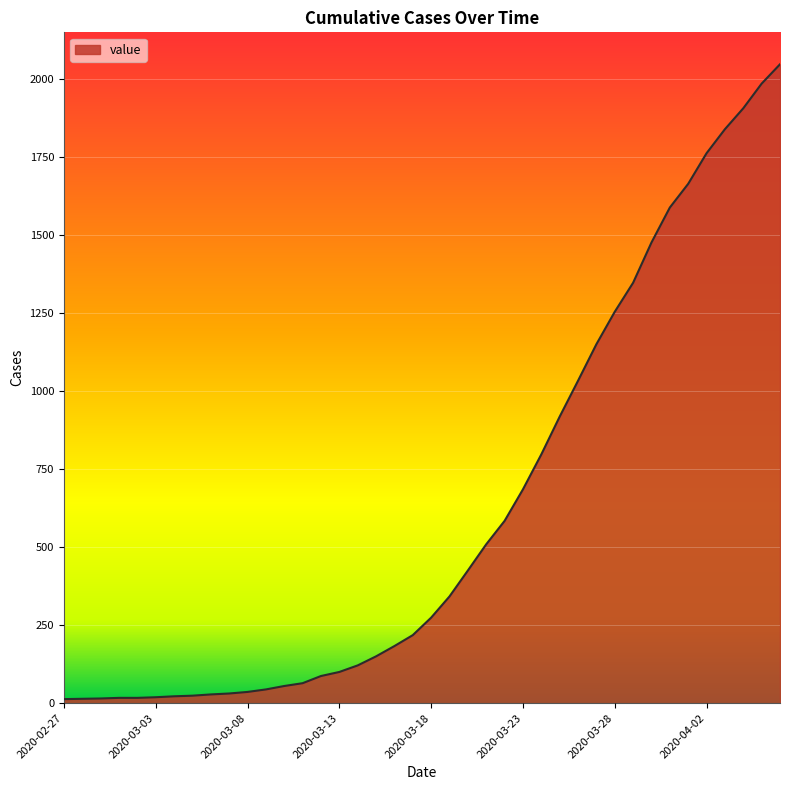

What is the difference between the maximum and minimum values?

2034